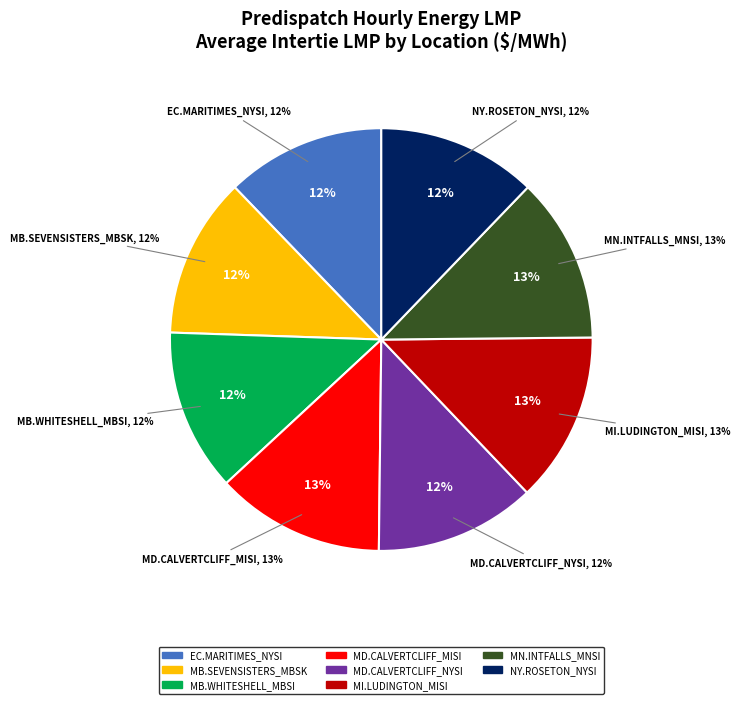

Does any single category account for the majority?

No